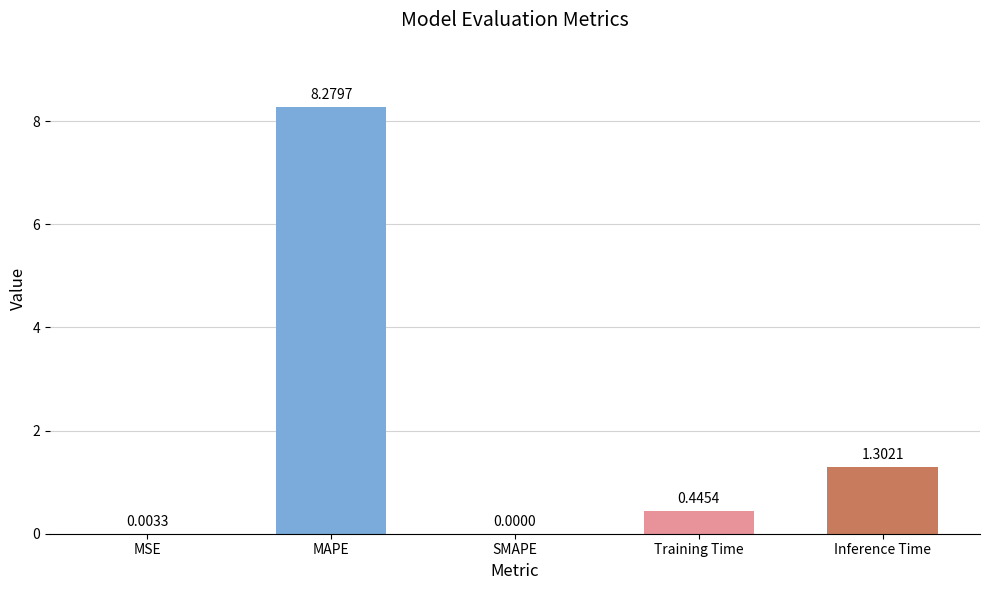

What is the sum of the values at MAPE and MSE?

8.3